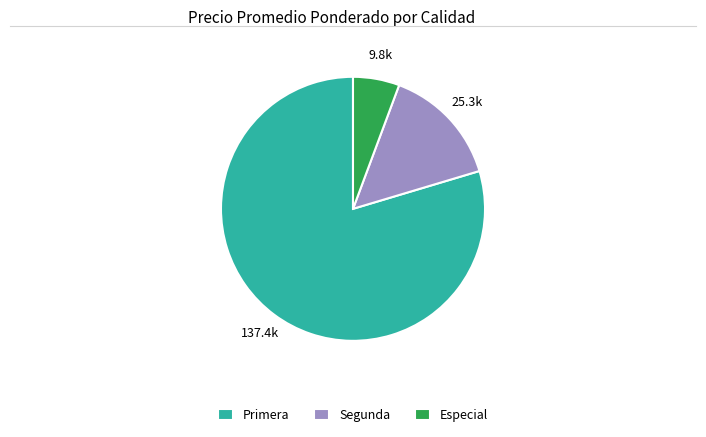

The Segunda slice represents 15% of the pie. True or false?

True